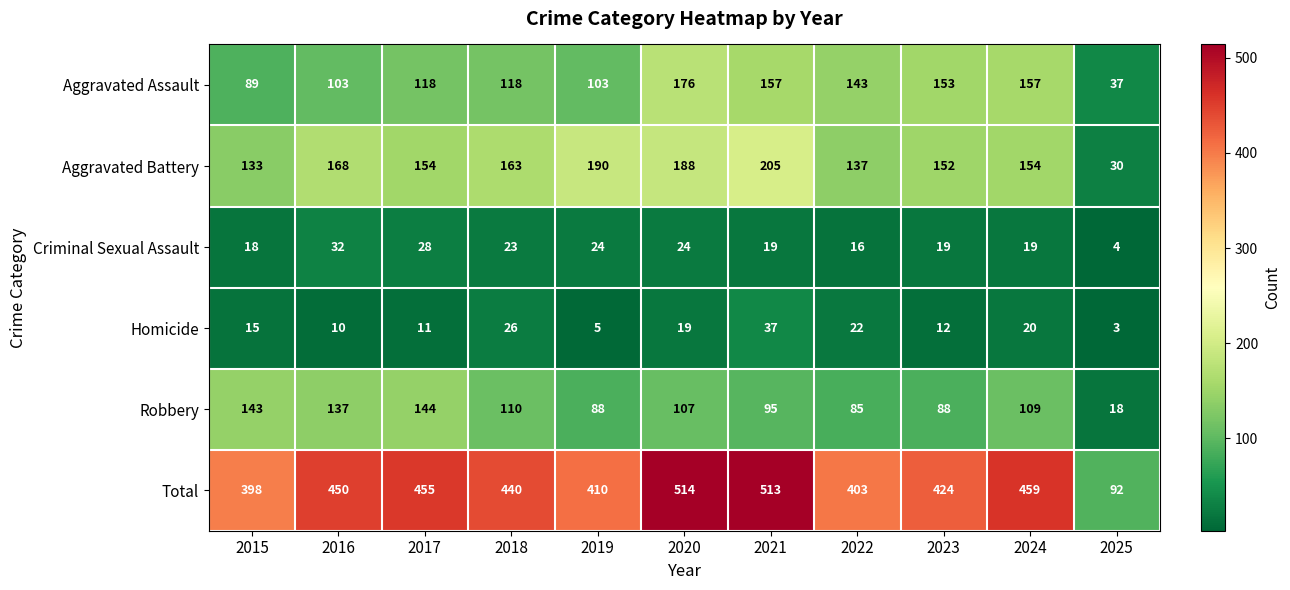

How many categories are shown in the chart?

11